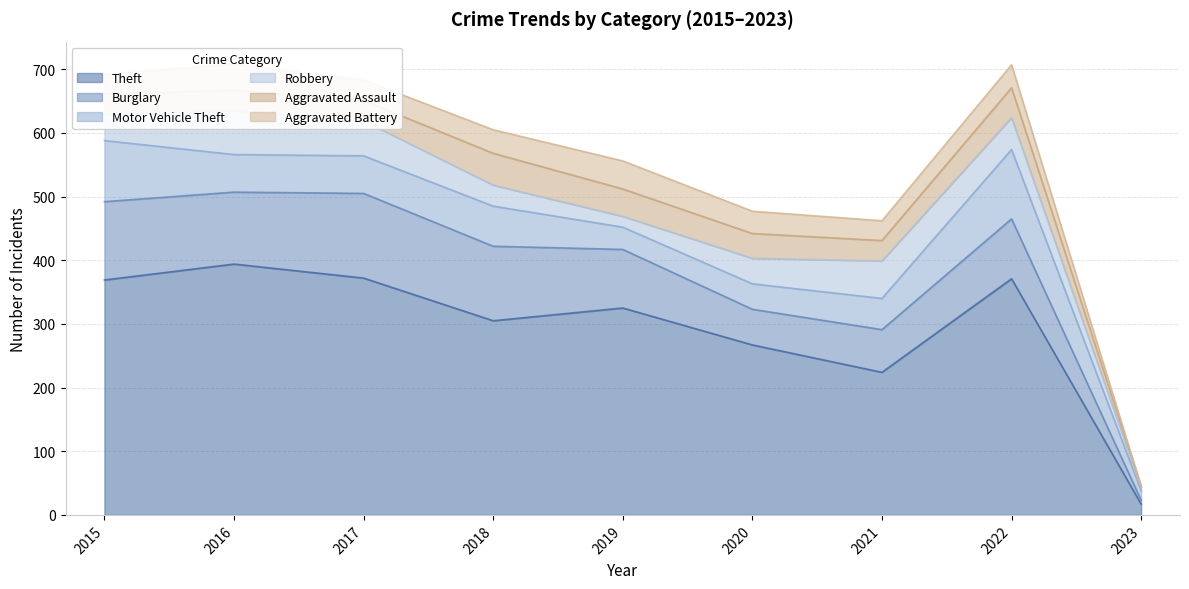

List the labels in order of Robbery value, largest first.

2016, 2021, 2017, 2022, 2015, 2020, 2018, 2019, 2023